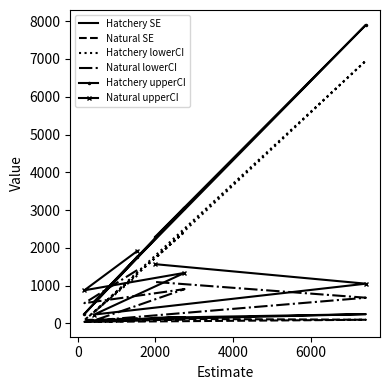

Reading left to right, extract all data points from this chart.

Hatchery SE: 127.8	42.8	167.6	71.3	245.8	149.7
Natural SE: 133.5	89.1	110.4	41.1	97.1	121.7
Hatchery lowerCI: 1265.0	85.0	2423.0	299.0	6955.0	1721.0
Natural lowerCI: 1411.0	536.0	908.0	78.0	680.0	1097.0
Hatchery upperCI: 1765.0	250.0	3066.0	575.0	7903.0	2295.0
Natural upperCI: 1915.0	877.0	1338.0	235.0	1052.0	1568.0